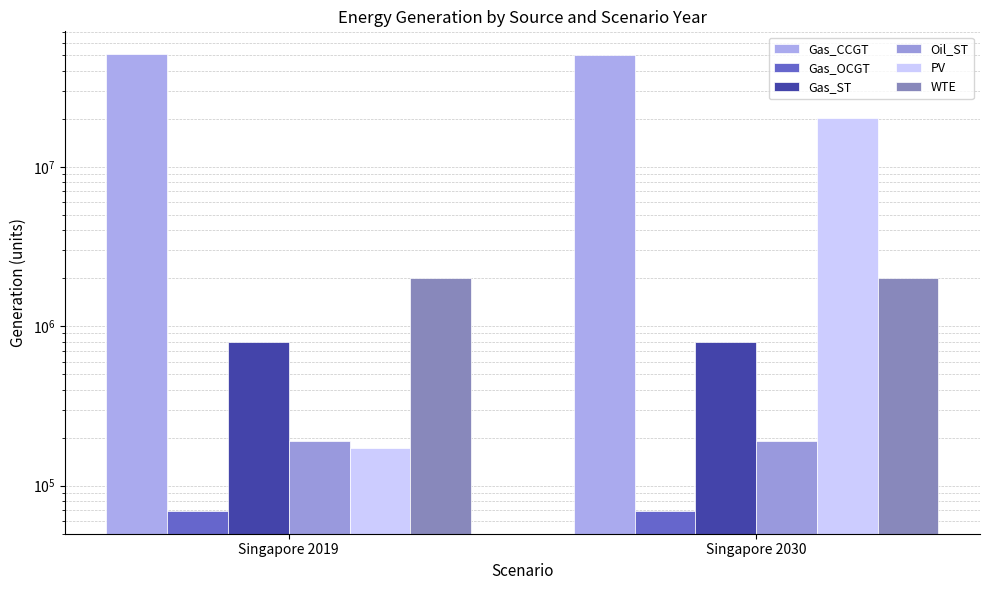

How many series are shown in this chart?

6